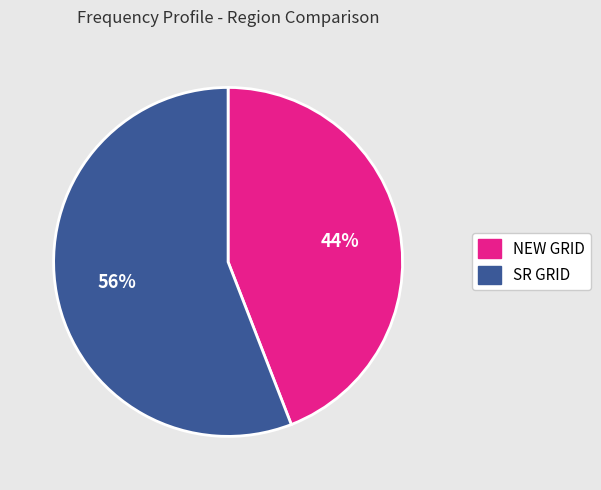

To the nearest percent, what is the average slice percentage?

50%